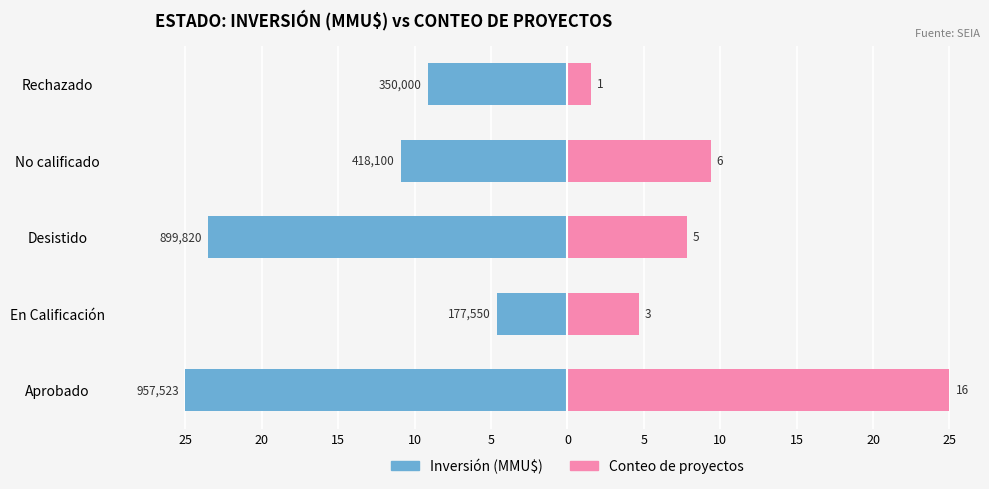

The value of Conteo at En Calificación is 1.4. True or false?

False